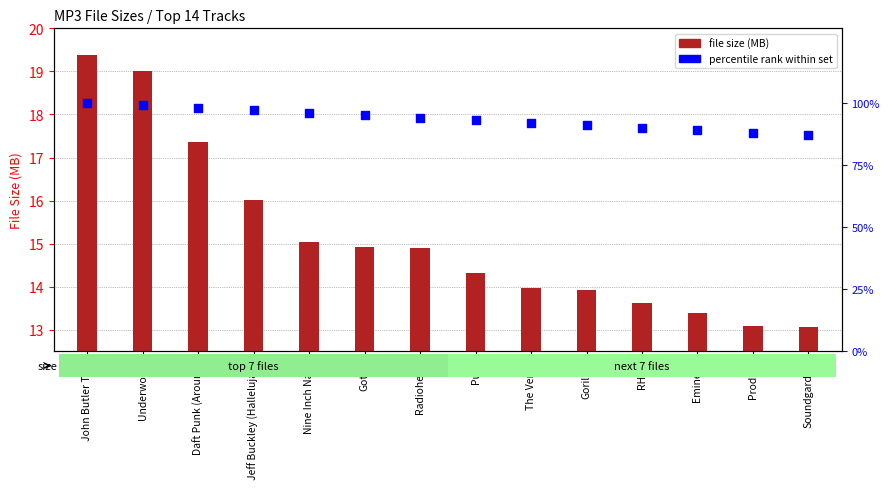

Is the value of percentile rank within set at Pulp greater than the value of file size (MB) at Radiohead?

Yes